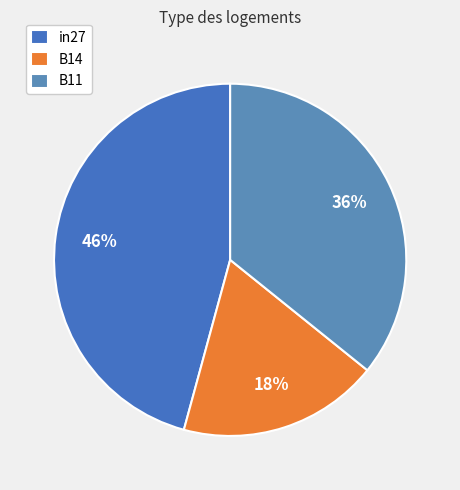

How many segments does this pie chart have?

3